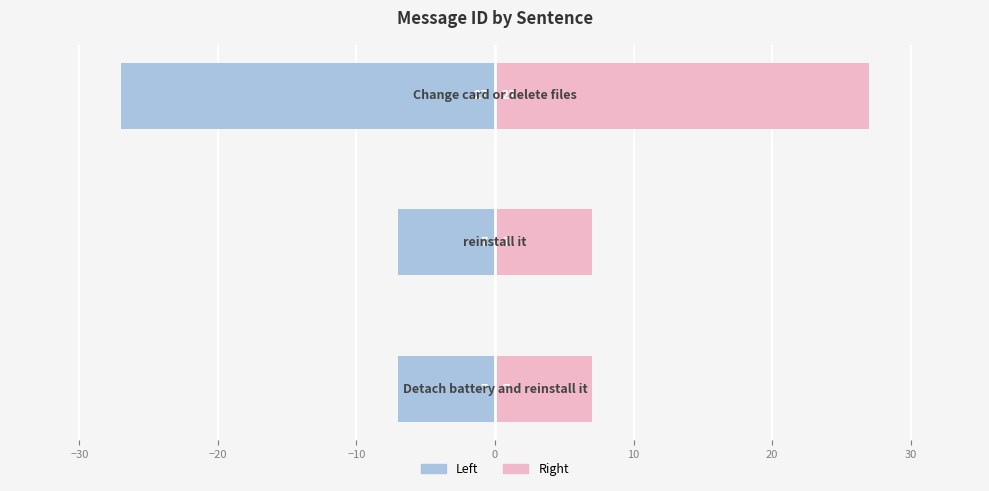

What is the sum of all message_id (left) values?

-41